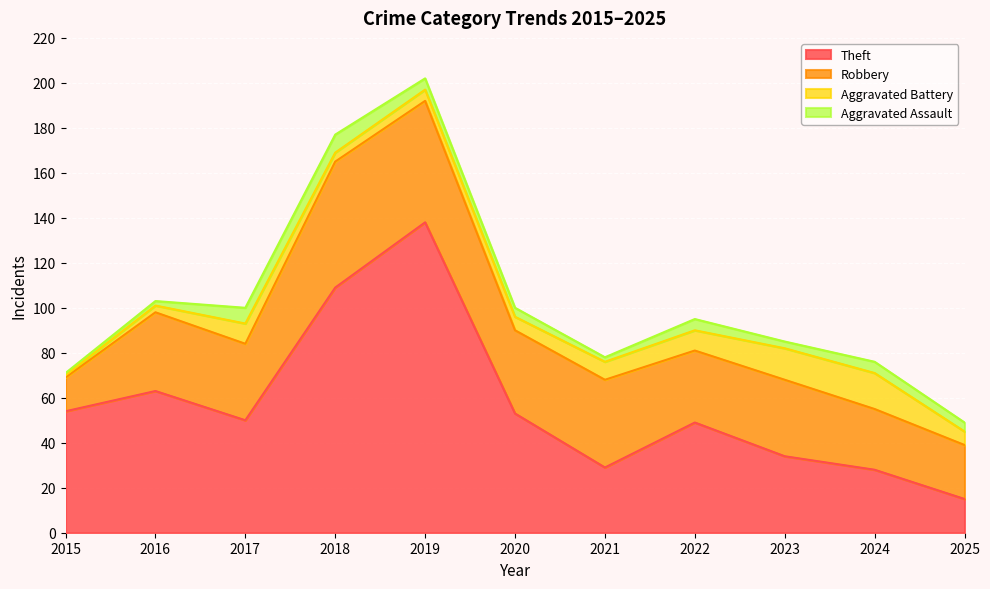

How many interior local peaks does the Theft series have?

3